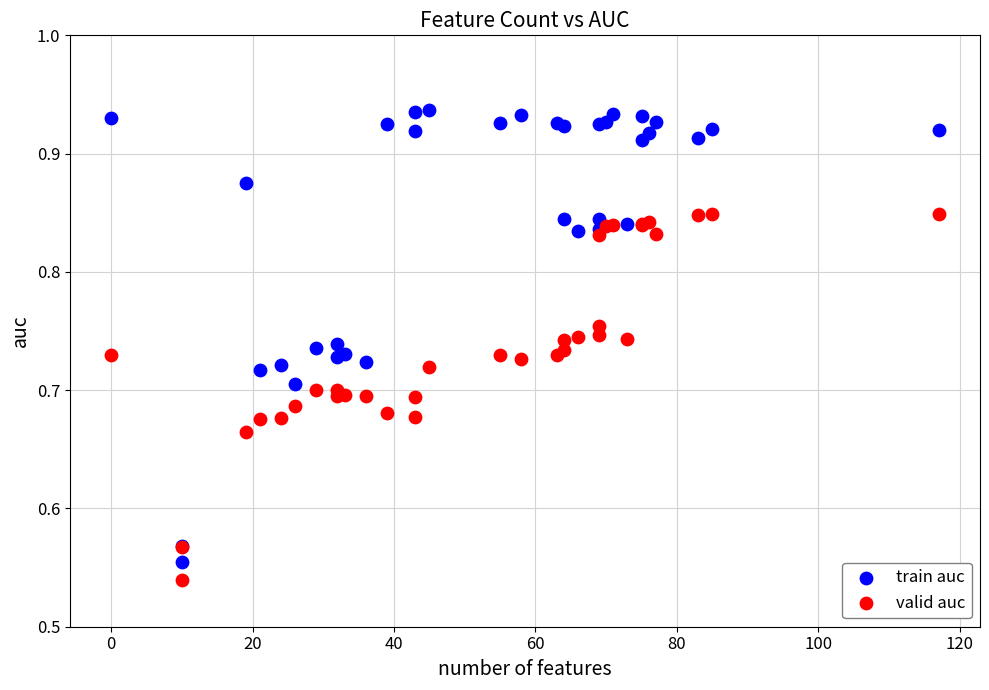

Which series contains the highest Y value?

train auc